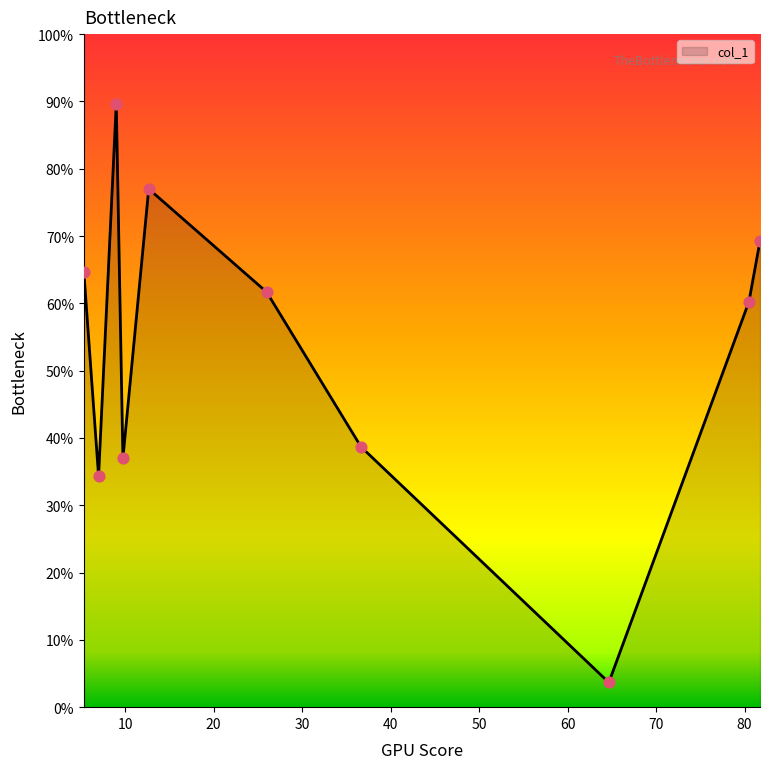

What is the maximum value shown in the chart?

89.7